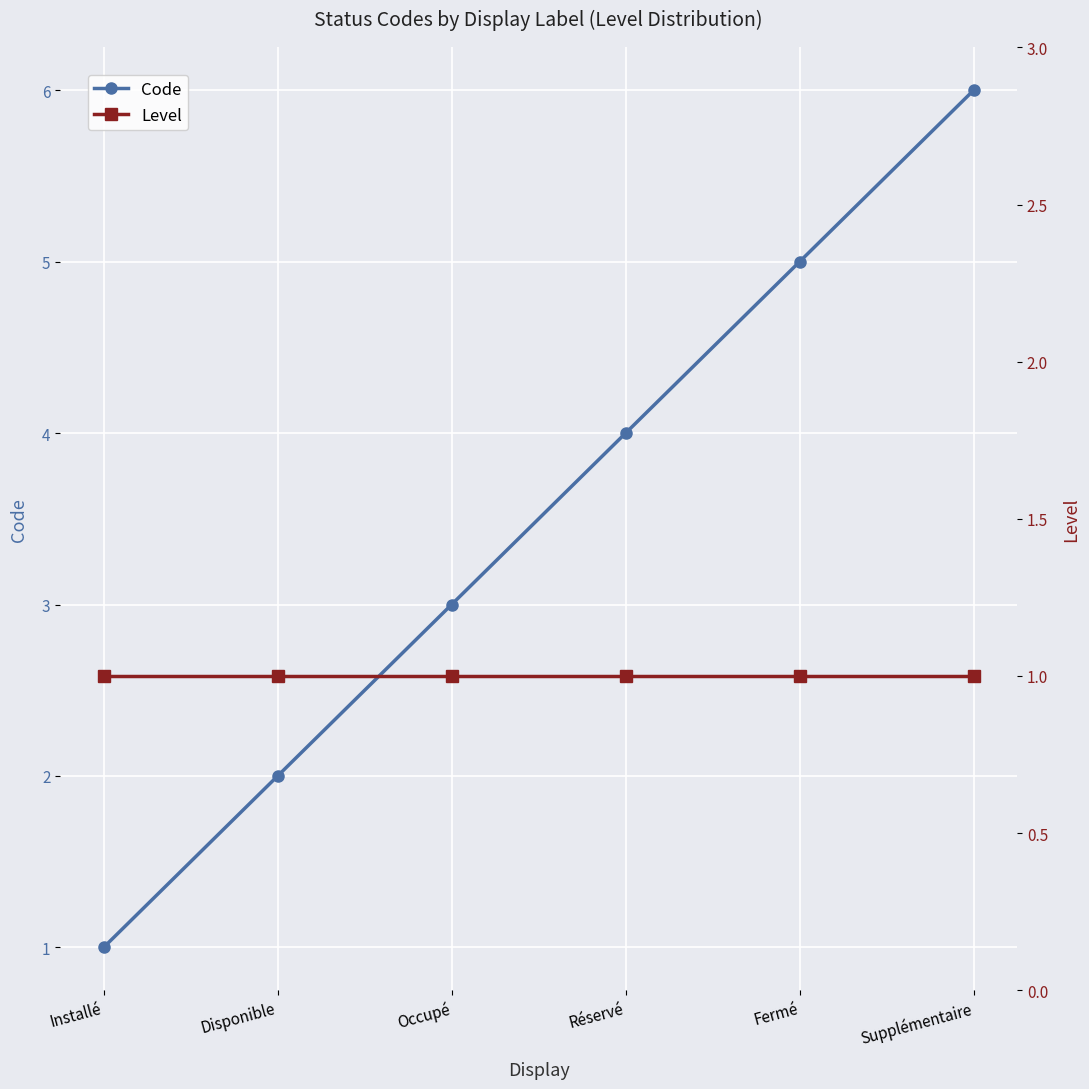

At which label does Code first exceed 4?

Fermé